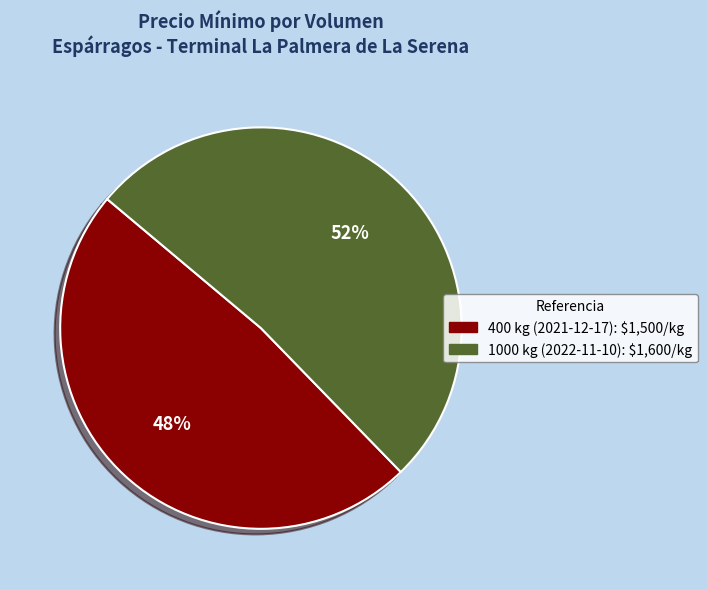

Which has a higher value, 1000 kg (2022-11-10) or 400 kg (2021-12-17)?

1000 kg (2022-11-10)